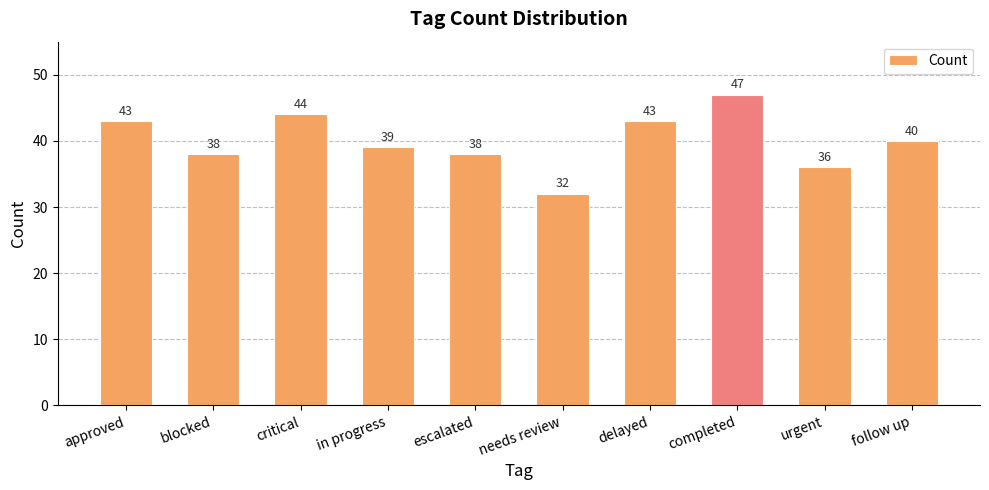

How many categories are shown in the chart?

10